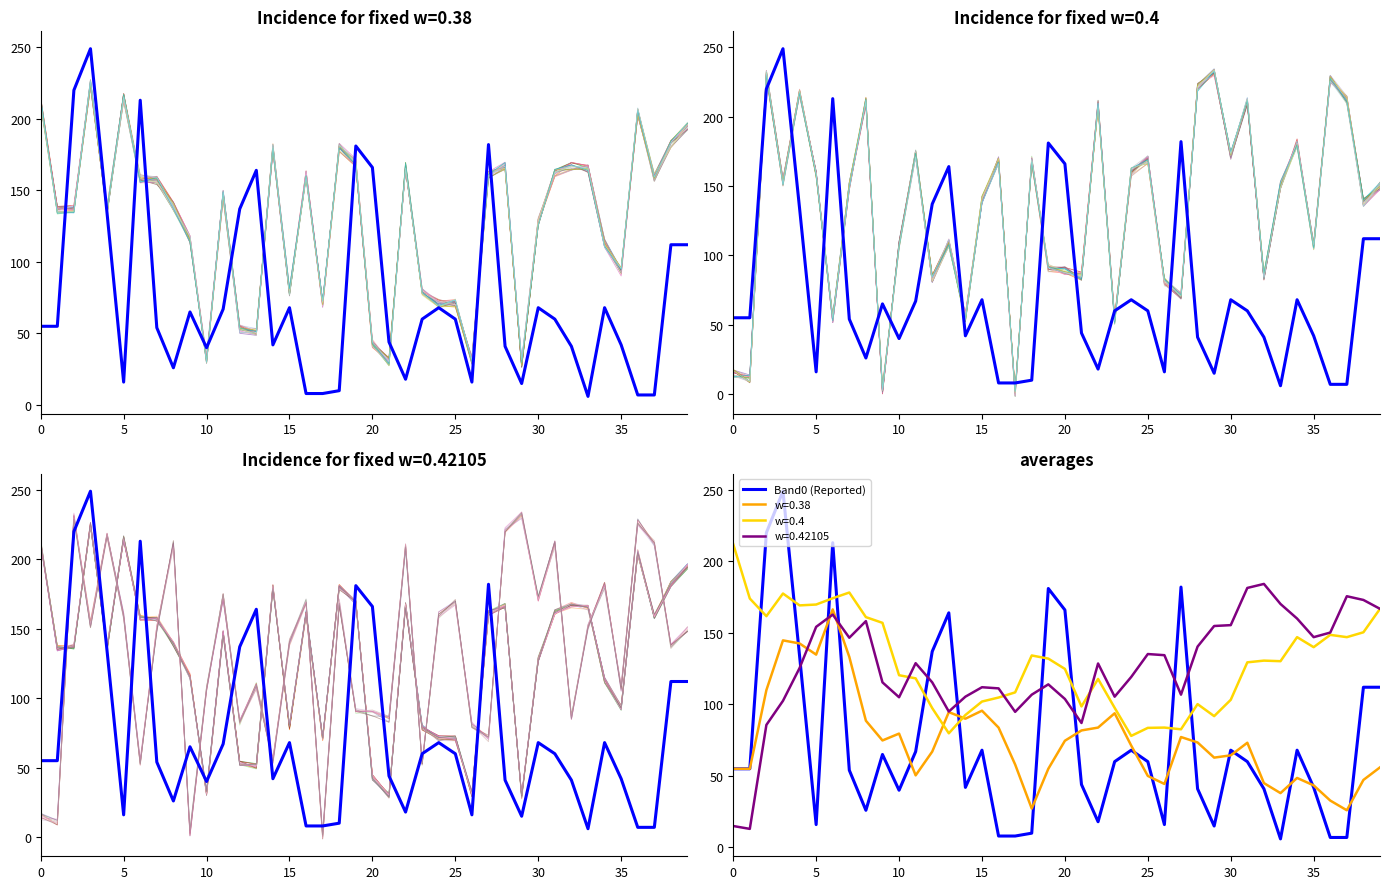

What is the maximum value for Band0?

249.0